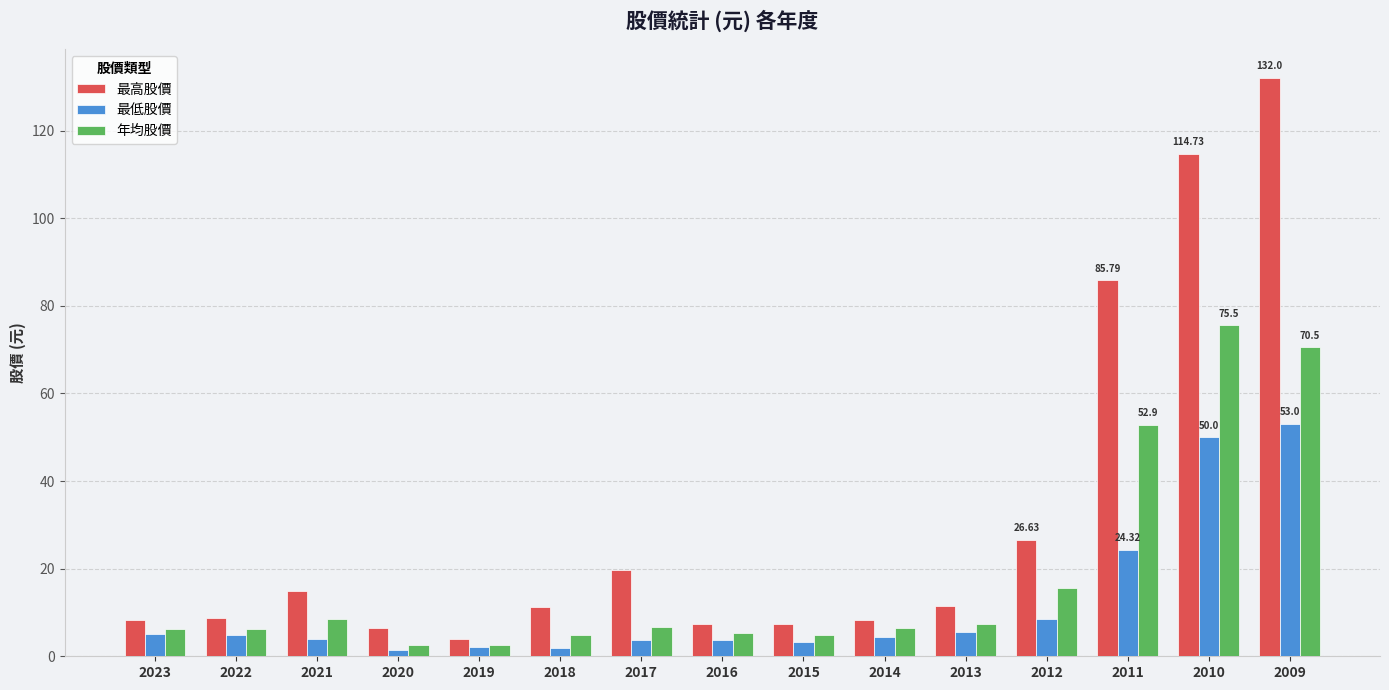

Rank the series by their maximum value, from highest to lowest.

最高股價, 年均股價, 最低股價